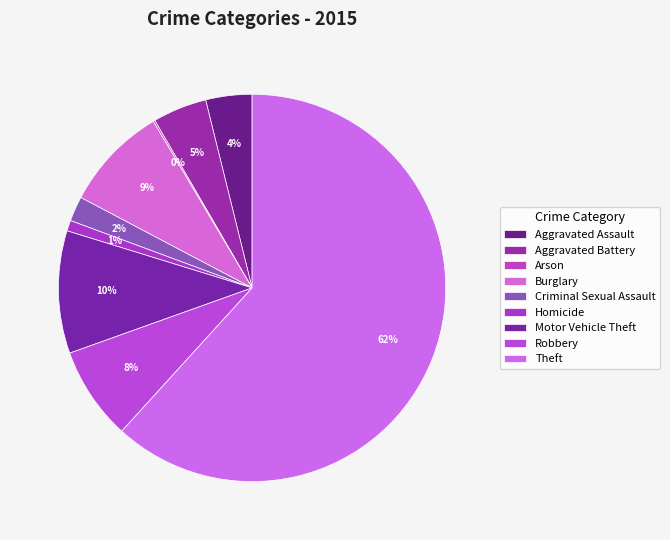

To the nearest percent, what percentage of the pie is Theft?

62%